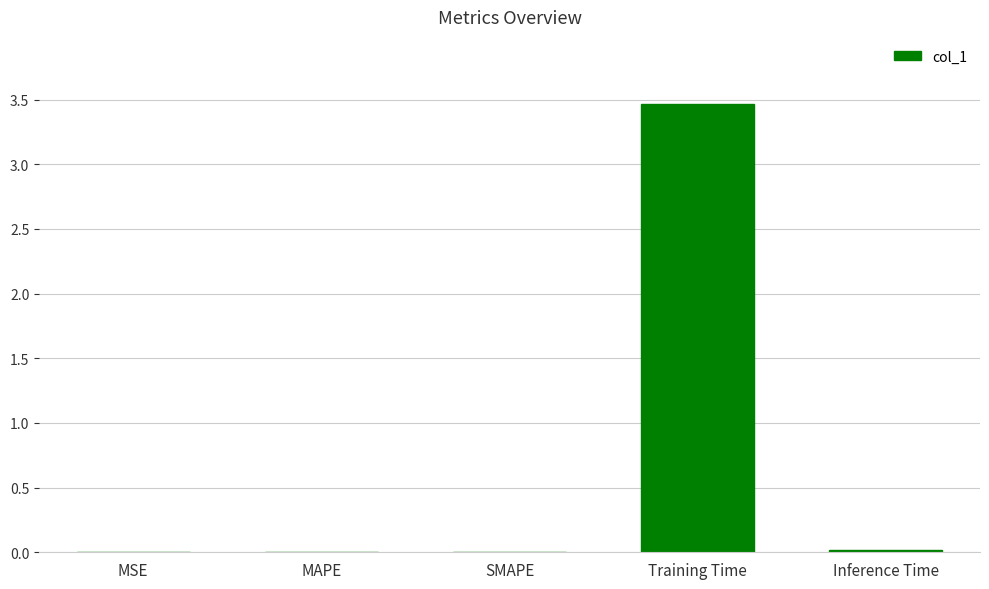

Which category has the highest value across all series?

Training Time